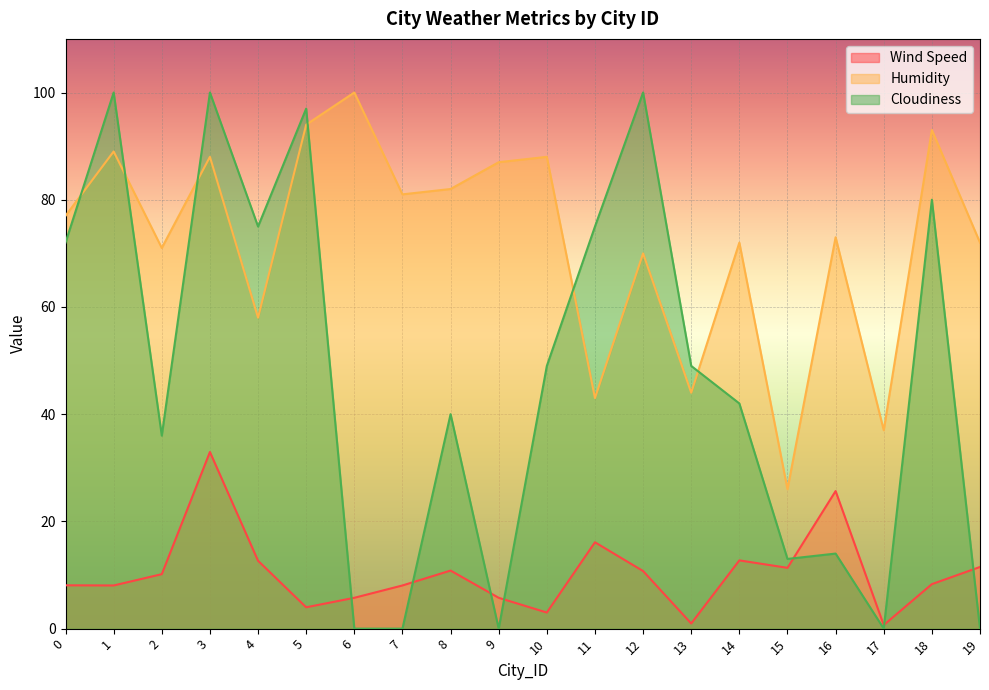

How many lines are shown in the chart?

3